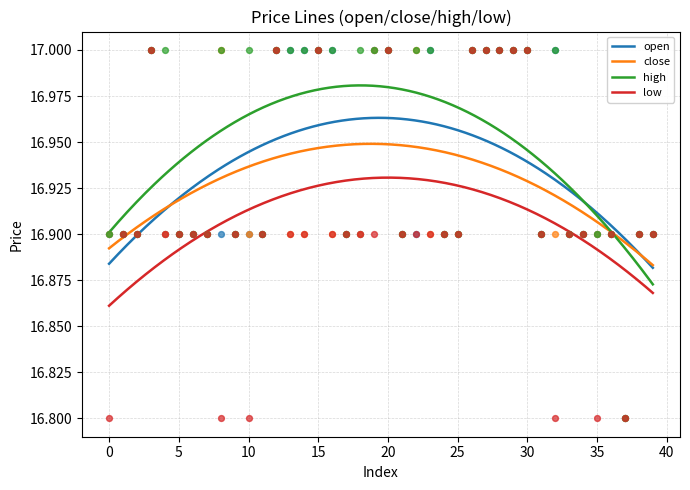

What are all the series names shown in the legend?

open, close, high, low